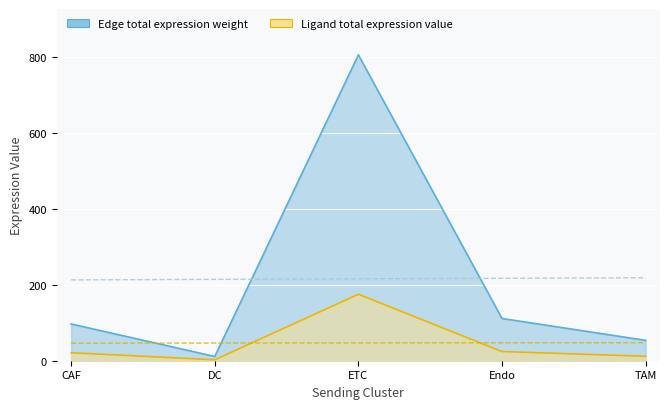

At which category is the sum across all series the highest?

ETC